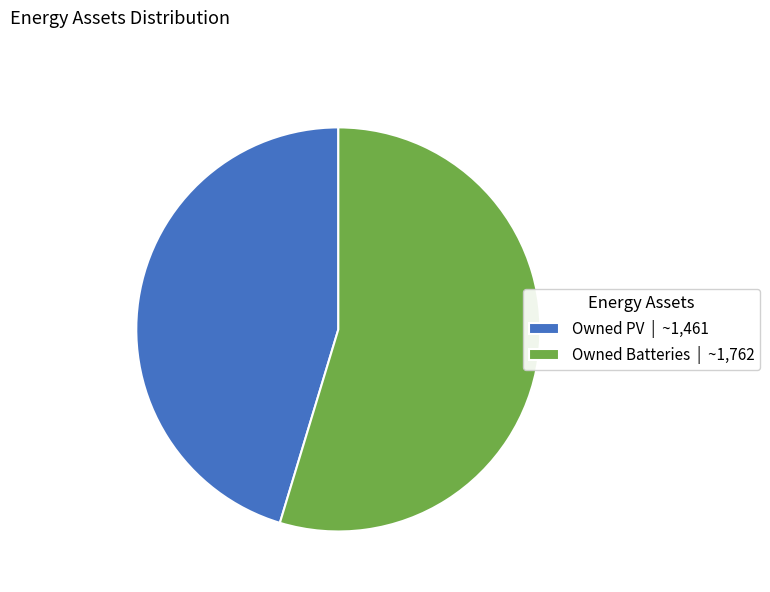

Is it true that Owned PV | ~1,461 is 45% of the pie?

True